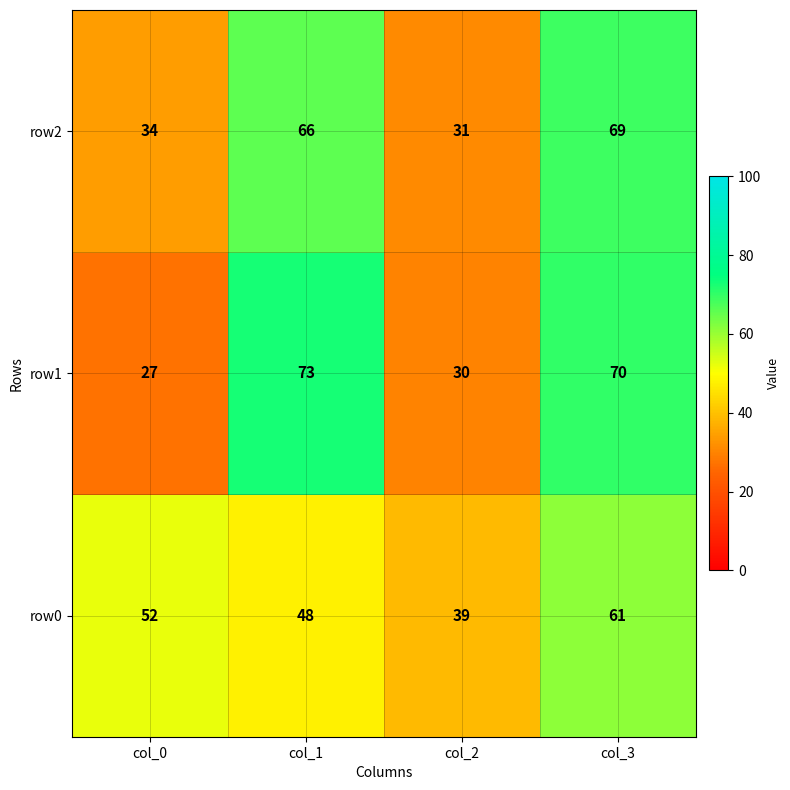

Which series changed the most between col_0 and col_3?

row1